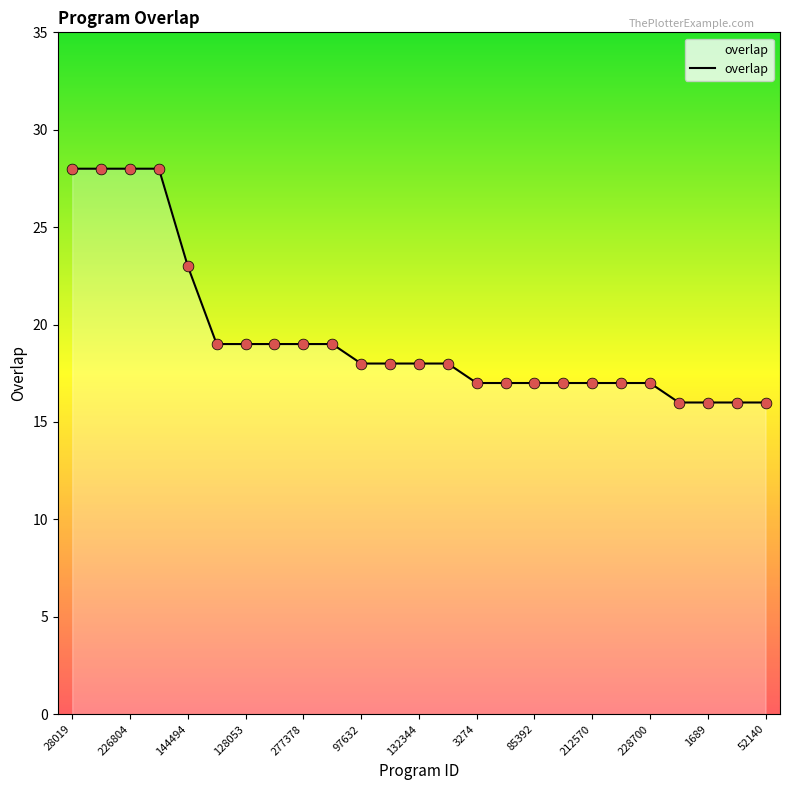

What is the difference between the maximum and minimum values?

12